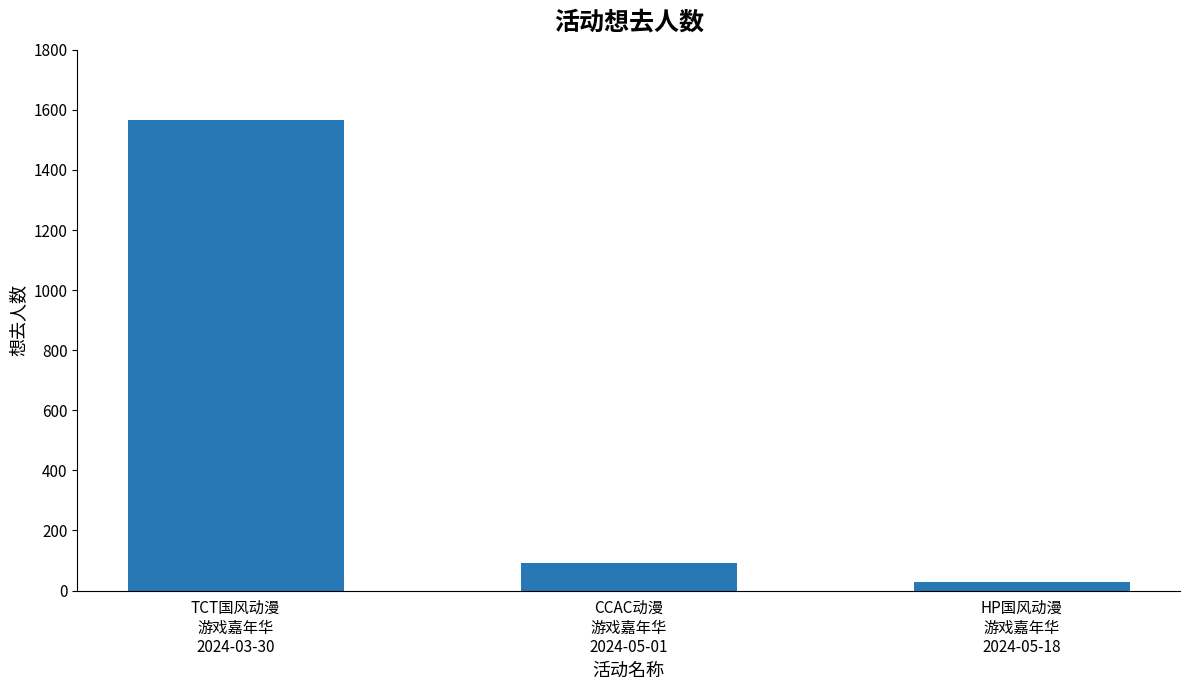

What is the difference between the maximum and second lowest values?

1474